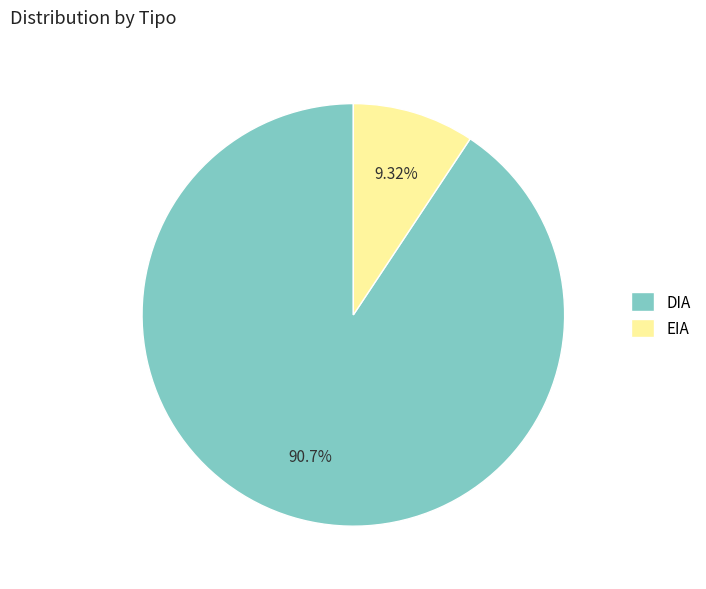

Is the sum of EIA and DIA greater than half?

Yes